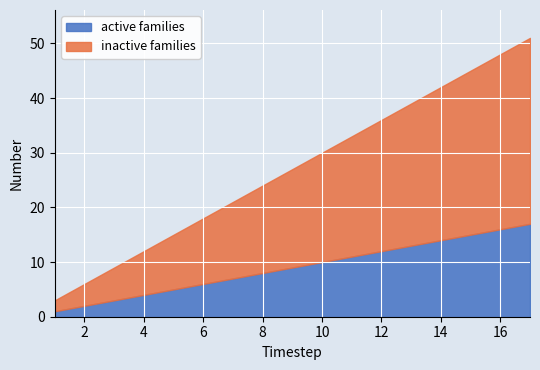

Which series has the widest spread of values?

inactive families